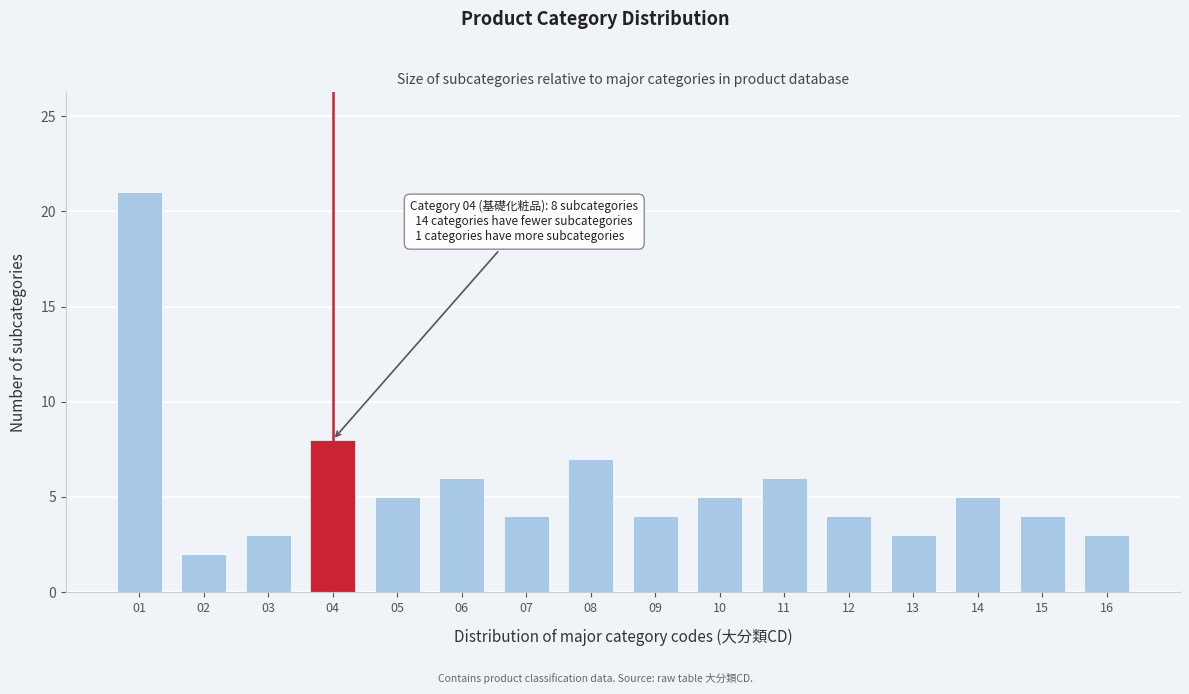

Reading left to right, list all the values displayed in this chart.

01=21	02=2	03=3	04=8	05=5	06=6	07=4	08=7	09=4	10=5	11=6	12=4	13=3	14=5	15=4	16=3